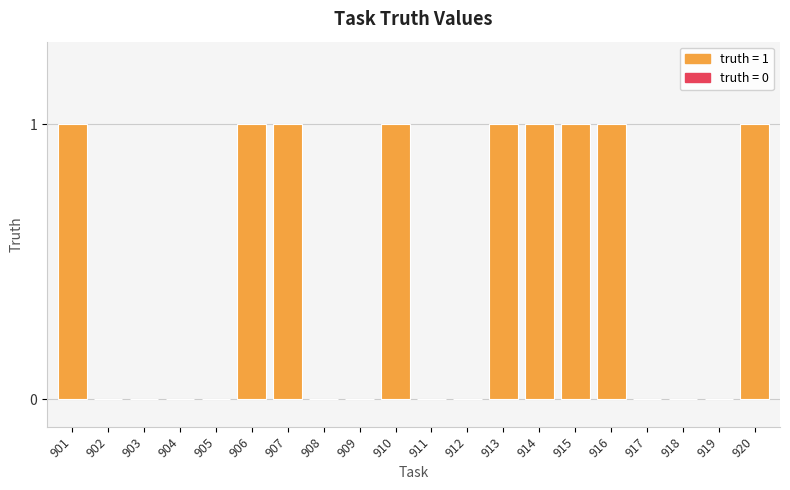

Which has a higher value, 901 or 909?

901